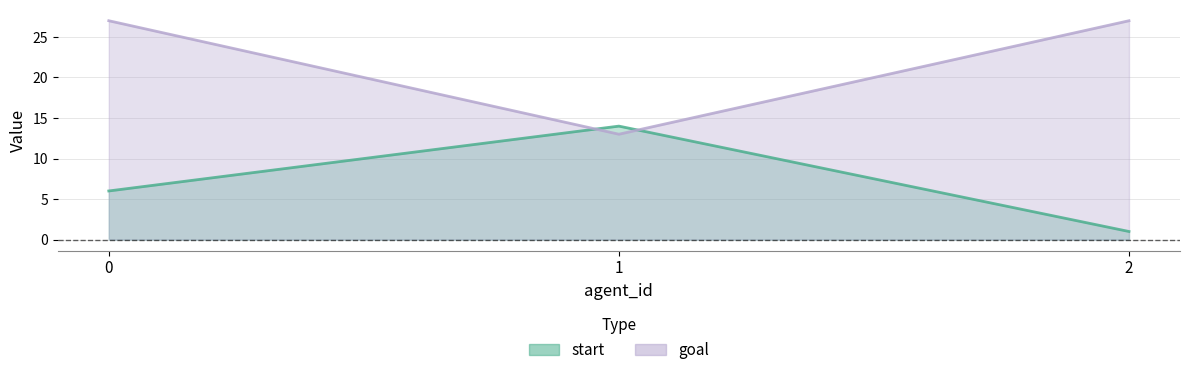

What is the sum of all goal values?

67